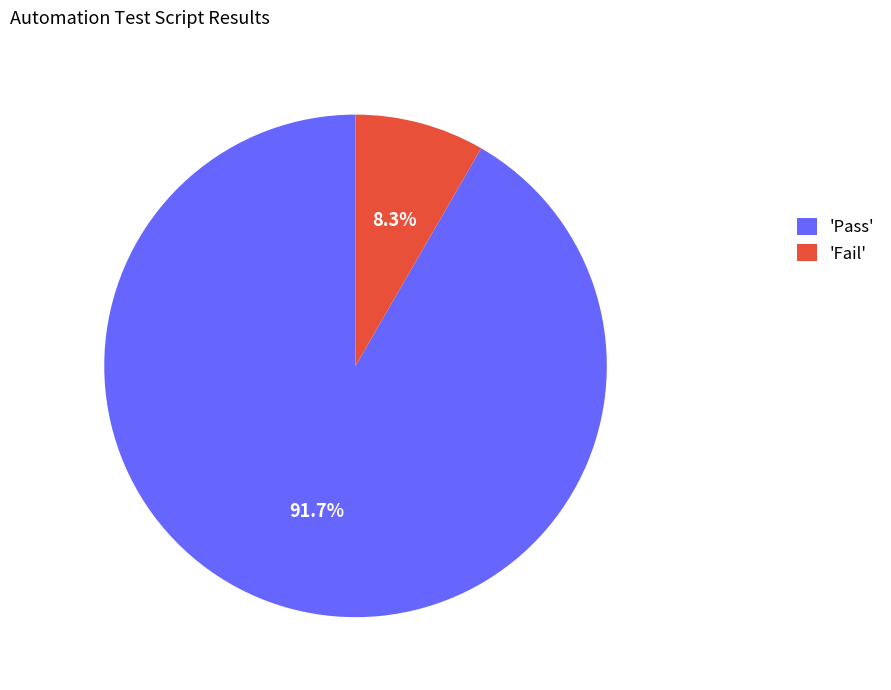

What percentage do 'Pass' and 'Fail' together represent?

100.0%